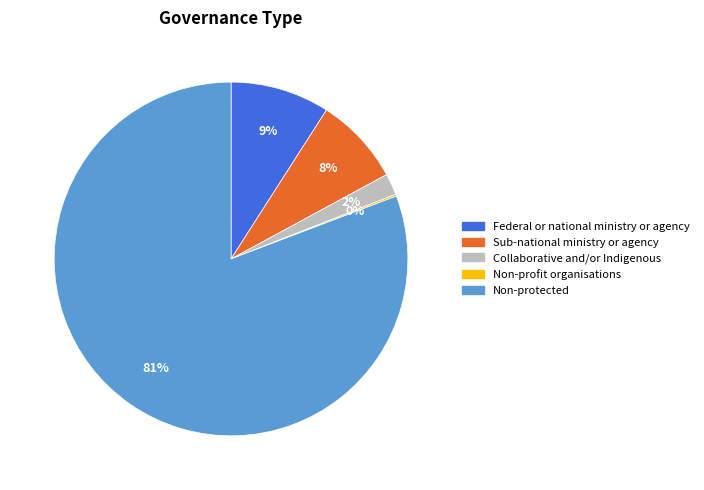

Approximately how many times larger is the value at Sub-national ministry or agency compared to Federal or national ministry or agency?

0.9